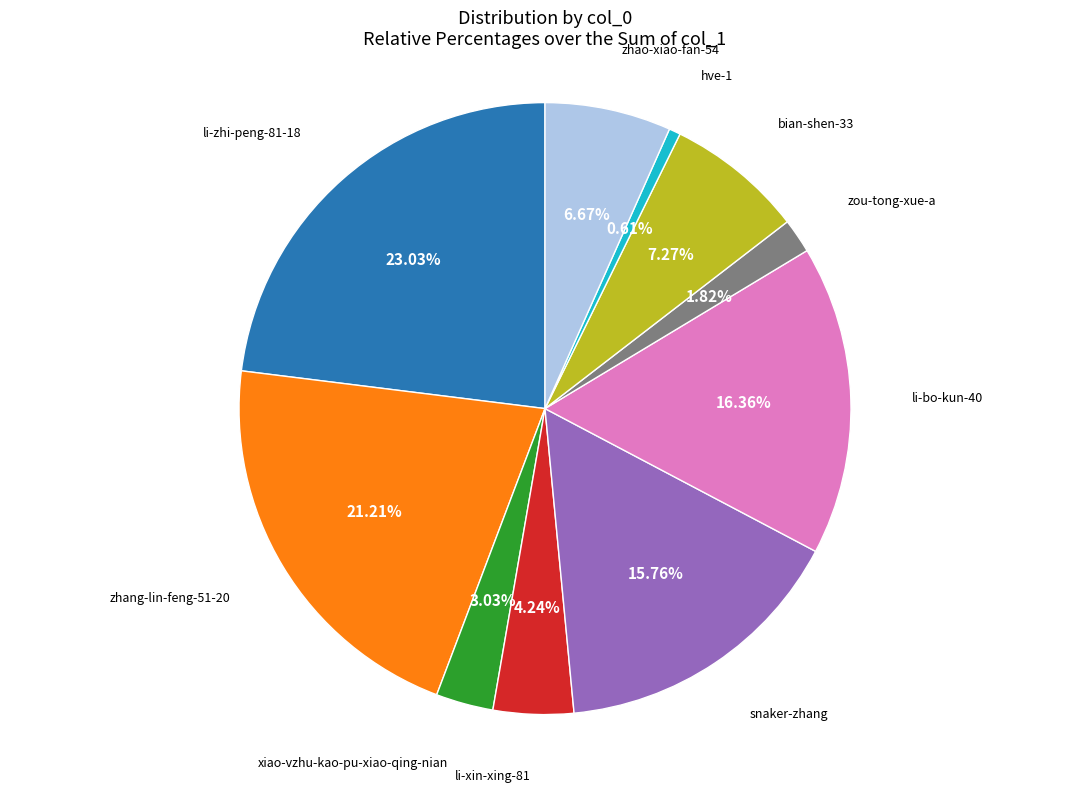

Is there a majority slice in this chart?

No